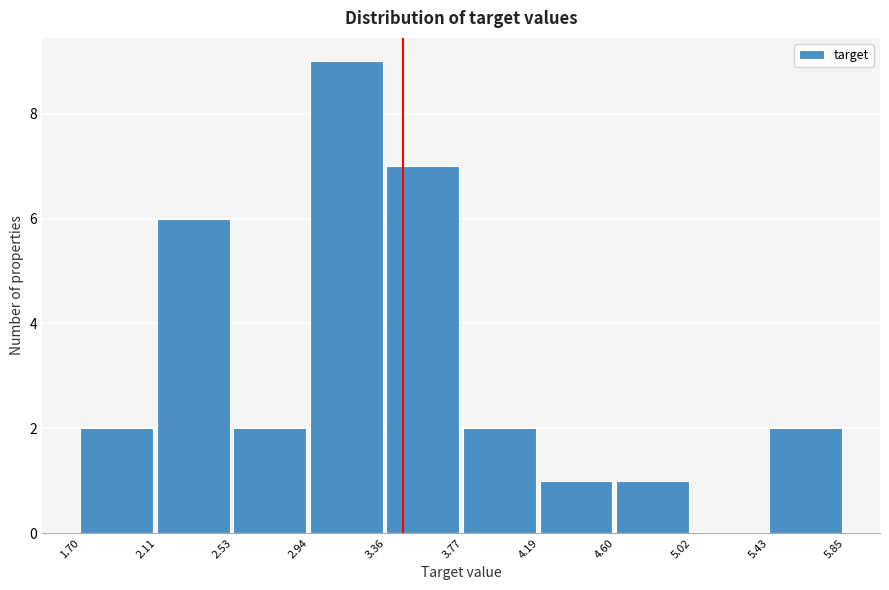

Reading left to right, transcribe this chart: for each bar, give the range it covers on the x-axis and its height. The values are not printed on the chart, so give them approximately, as read against the axis.

1.70 to 2.11: 2
2.11 to 2.53: 6
2.53 to 2.94: 2
2.94 to 3.36: 9
3.36 to 3.77: 7
3.77 to 4.19: 2
4.19 to 4.60: 1
4.60 to 5.02: 1
5.02 to 5.43: 0
5.43 to 5.85: 2